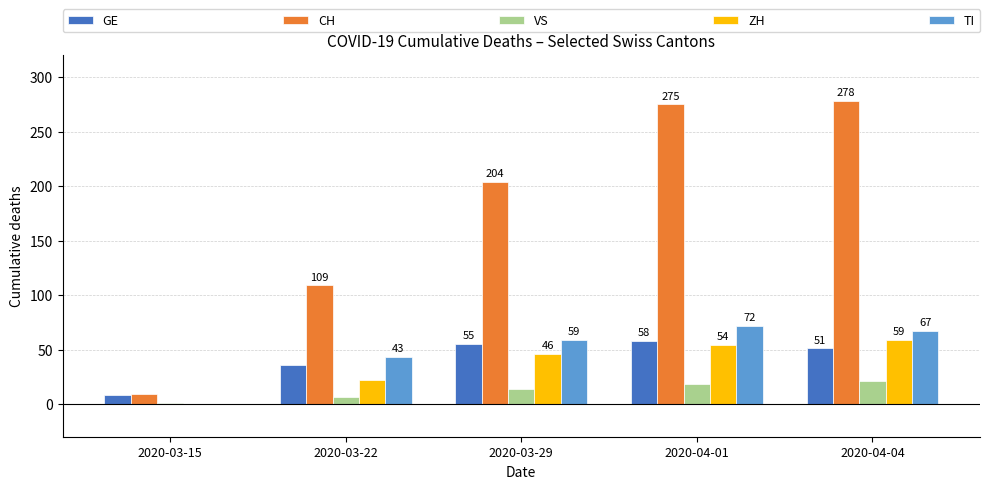

Reading left to right, extract all data points from this chart.

GE: 2020-03-15=8	2020-03-22=36	2020-03-29=55	2020-04-01=58	2020-04-04=51
CH: 2020-03-15=9	2020-03-22=109	2020-03-29=204	2020-04-01=275	2020-04-04=278
VS: 2020-03-15=1	2020-03-22=6	2020-03-29=14	2020-04-01=18	2020-04-04=21
ZH: 2020-03-15=0	2020-03-22=22	2020-03-29=46	2020-04-01=54	2020-04-04=59
TI: 2020-03-15=0	2020-03-22=43	2020-03-29=59	2020-04-01=72	2020-04-04=67